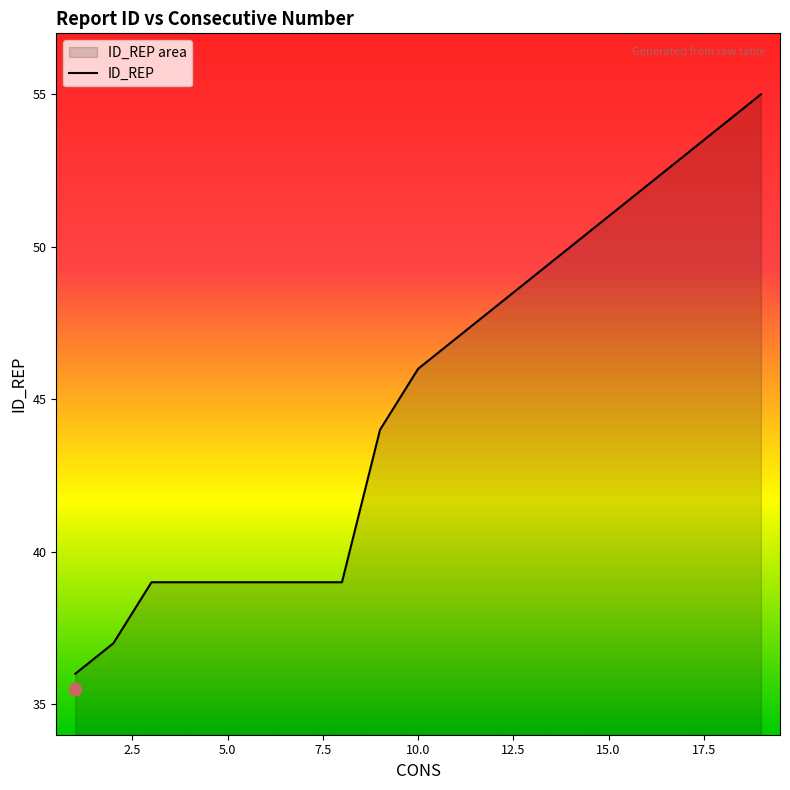

Which has a higher value, 10 or 4?

10